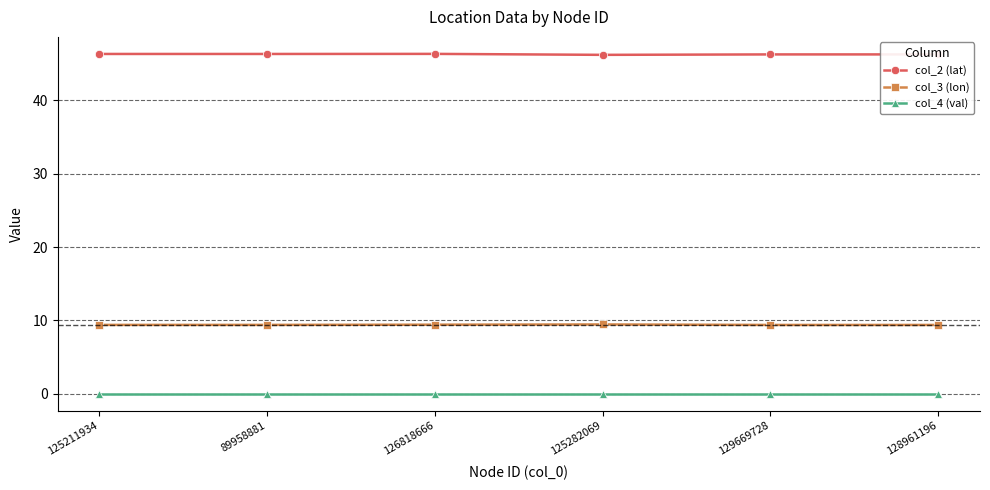

What is the value of the col_2 (lat) point at the 1st from the left?

46.3